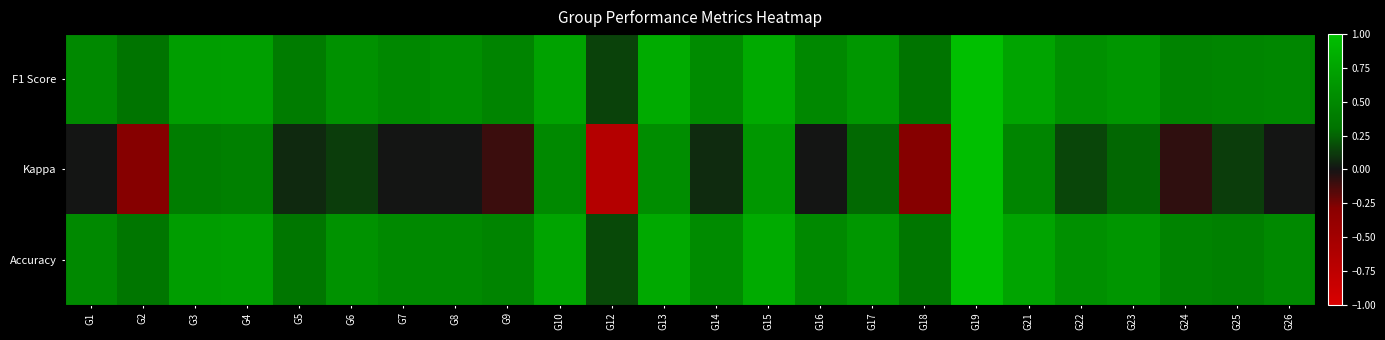

At how many categories does at least one series exceed 0?

24